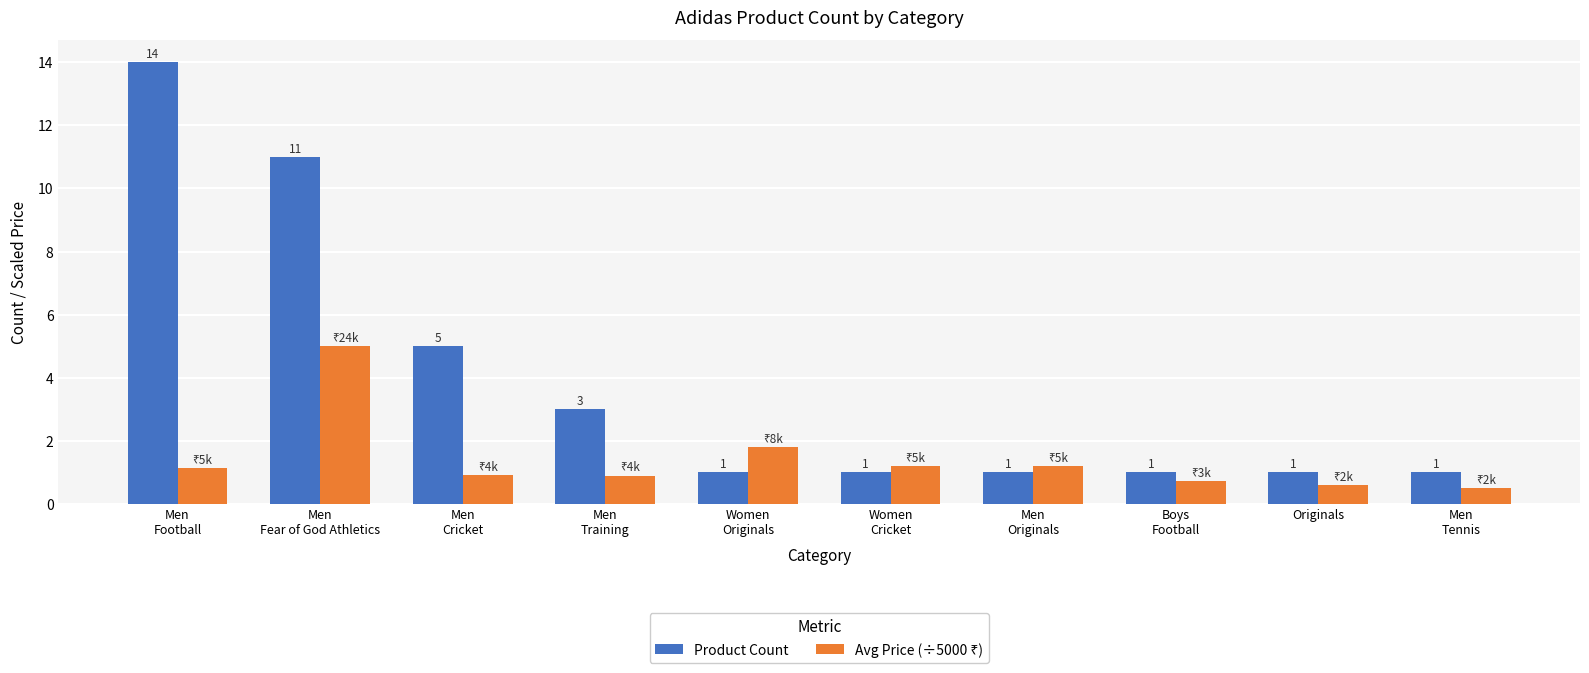

How many data points in Product Count are above 1?

4